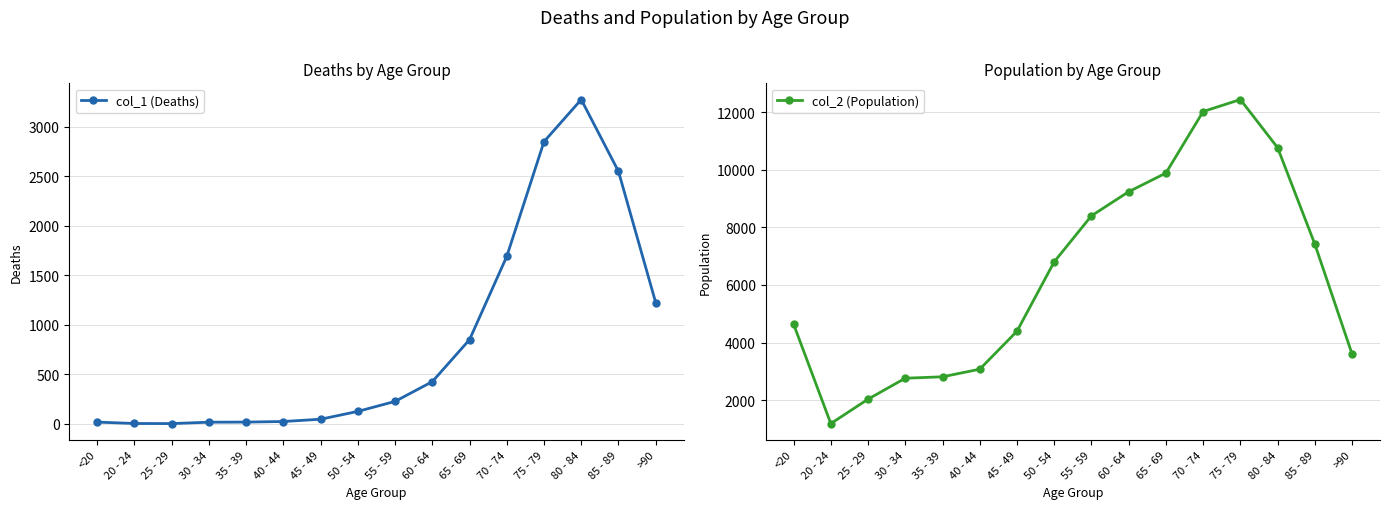

Where is col_2 (Population) nearest to the value 6812?

50 - 54